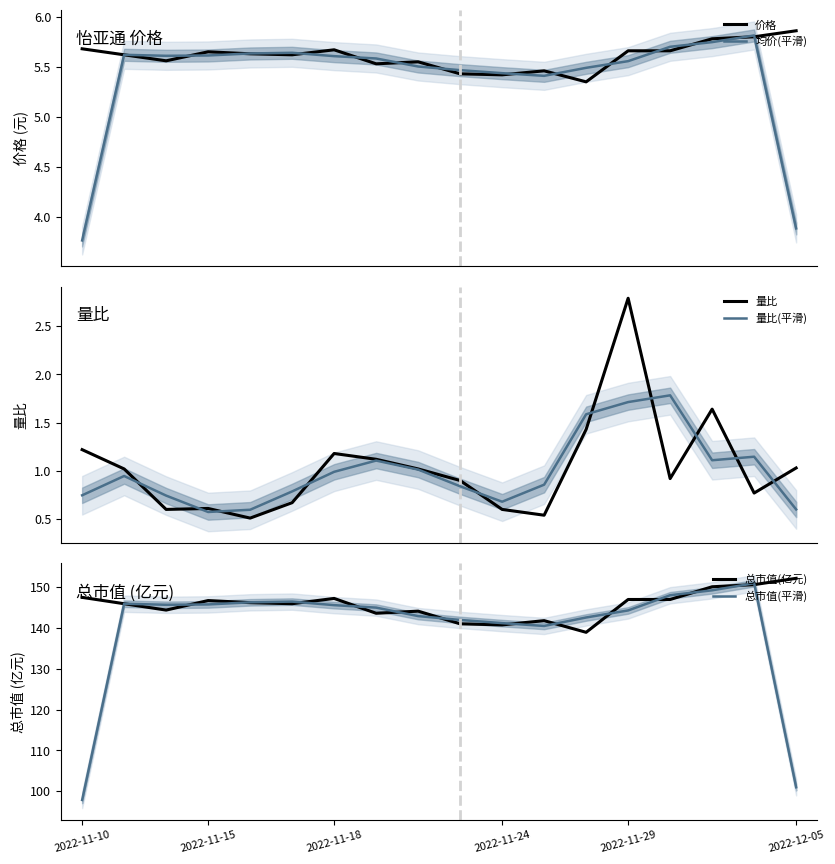

What is the greatest value displayed?

152.2